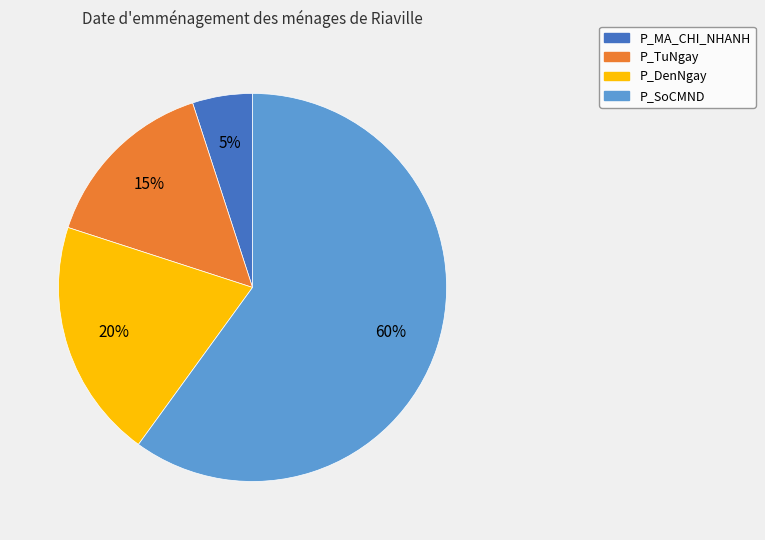

Count the number of slices in the pie.

4